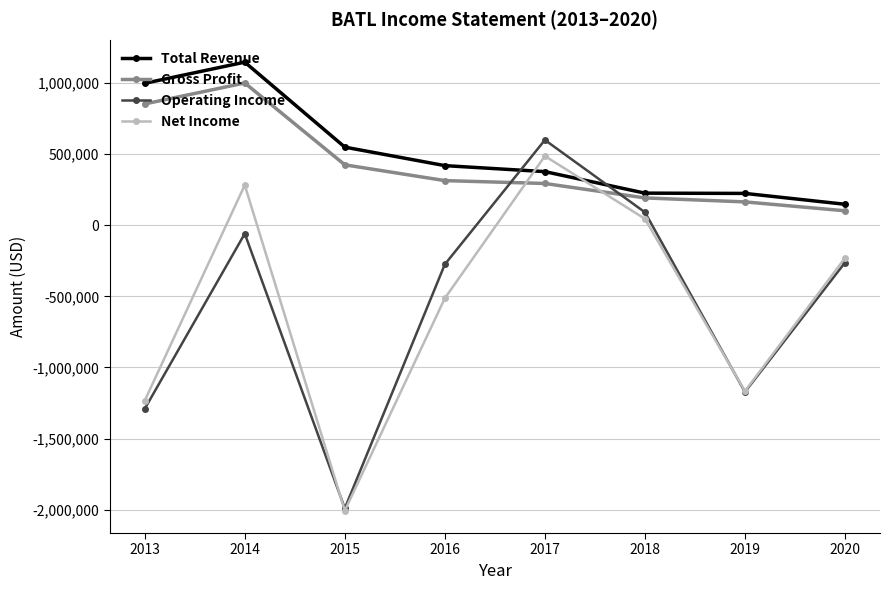

What is the sum of the Total Revenue values at 2015 and 2016?

970500